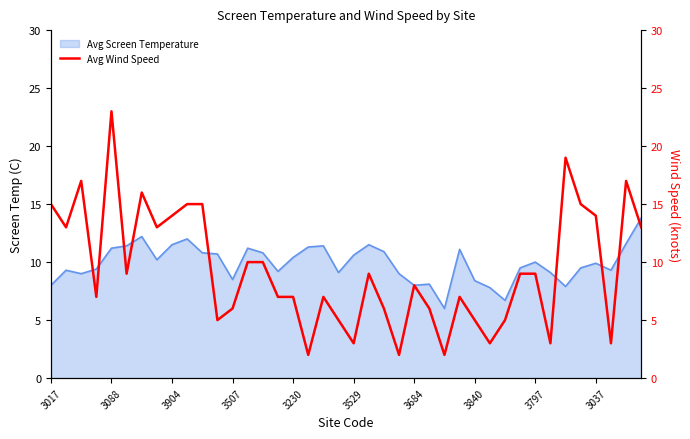

What is the lowest value of the Avg Screen Temperature series?

6.0